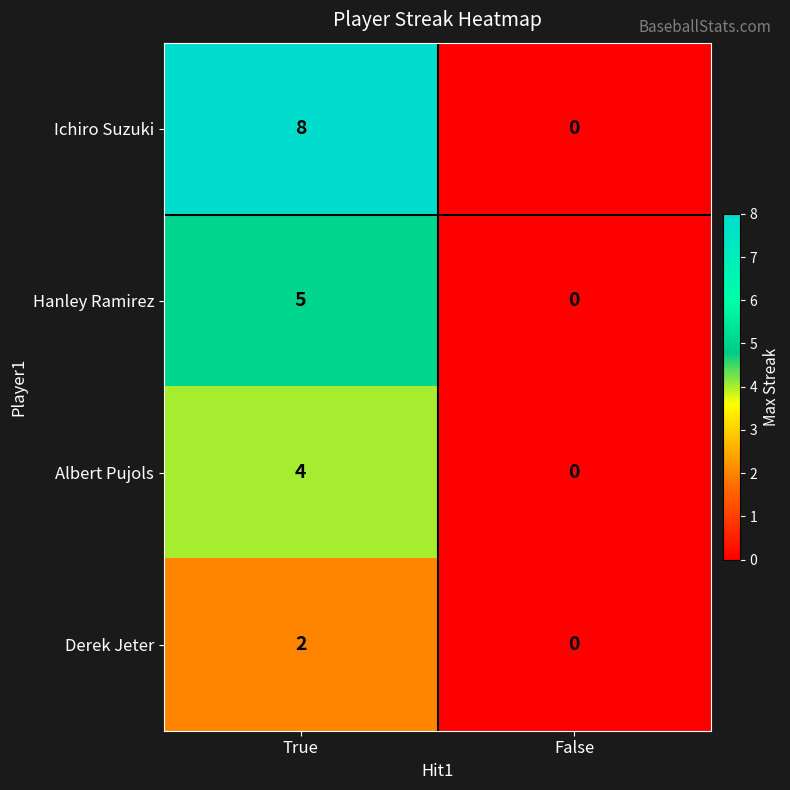

What is the difference between the maximum and minimum values in the Hanley Ramirez series?

5